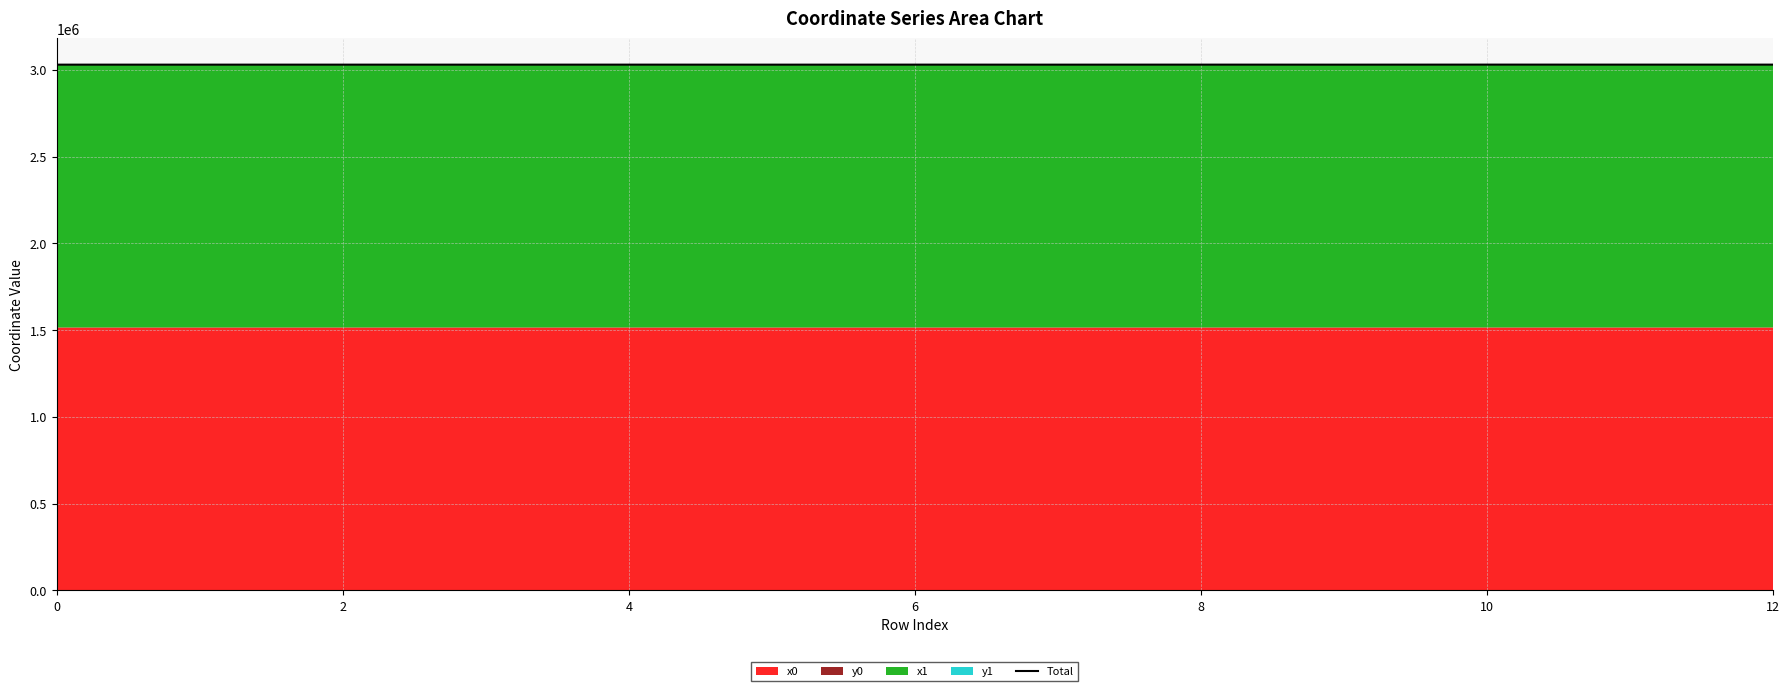

Does the chart display data point markers on the line(s)?

No